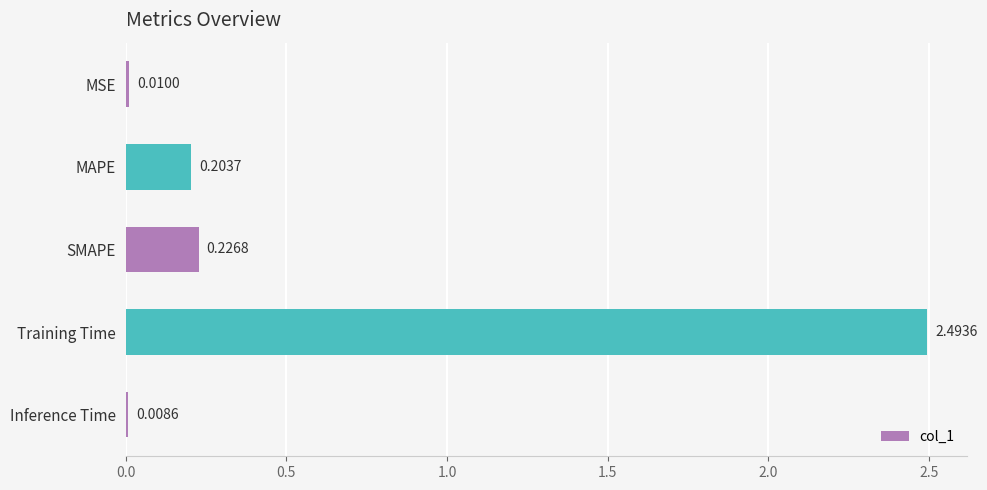

Which has a higher value, Training Time or MSE?

Training Time